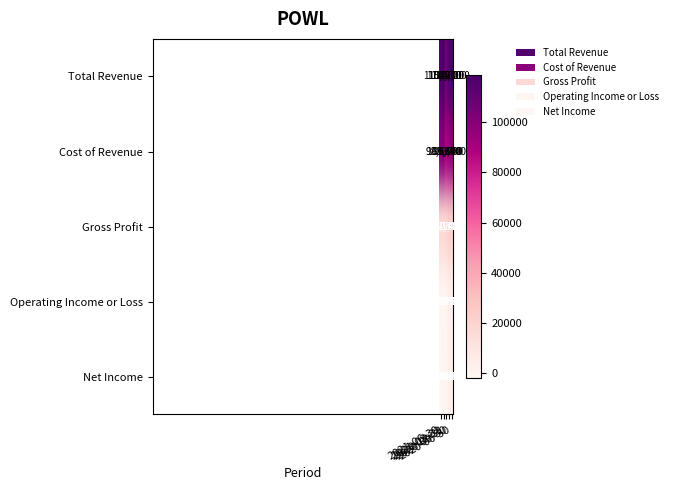

Which series has the widest spread of values?

Cost of Revenue